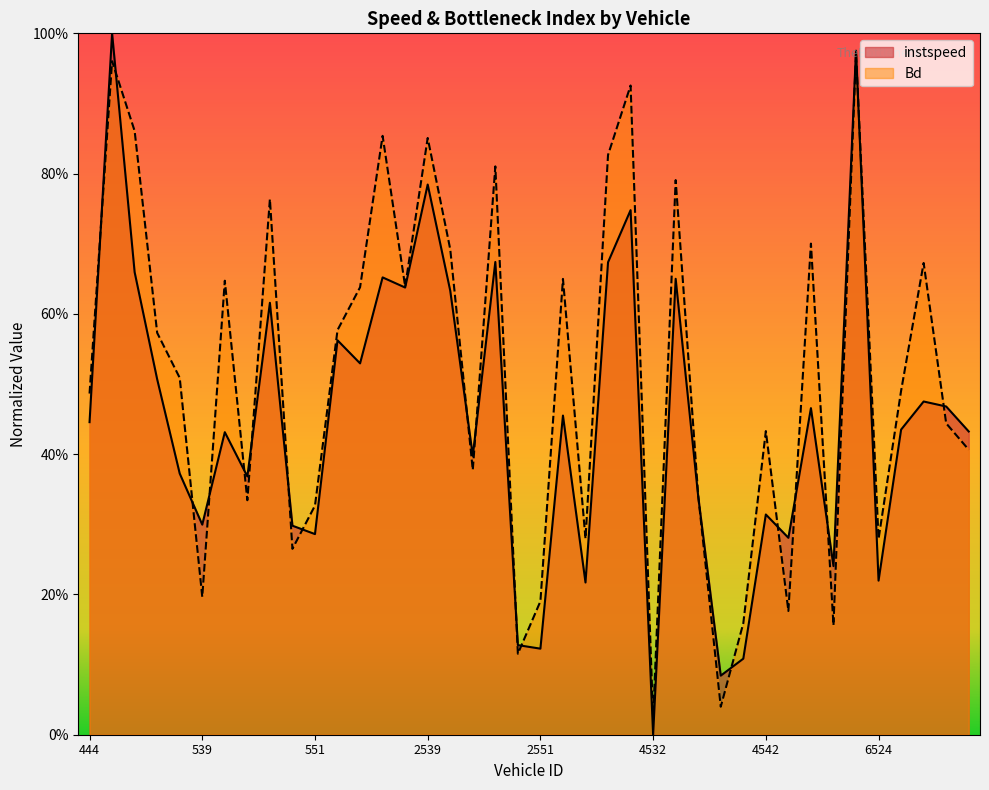

Rank the series at 2553 from highest to lowest value.

Bd, instspeed